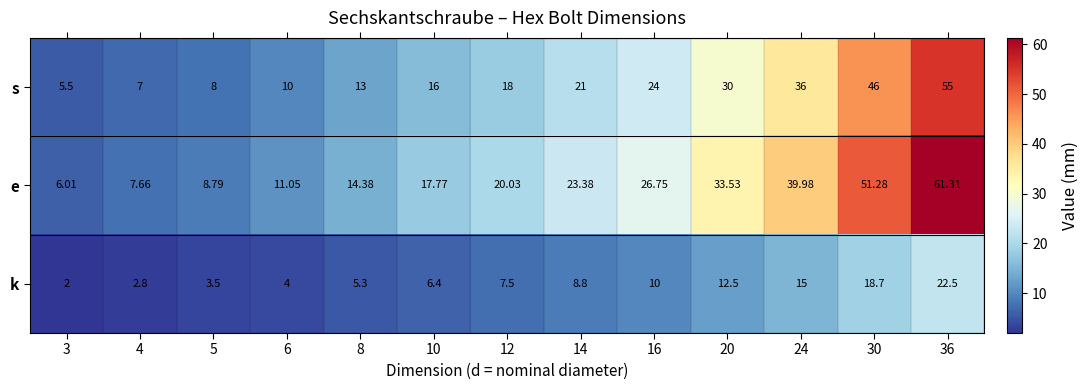

Between 8 and 16, which series saw the biggest shift?

e